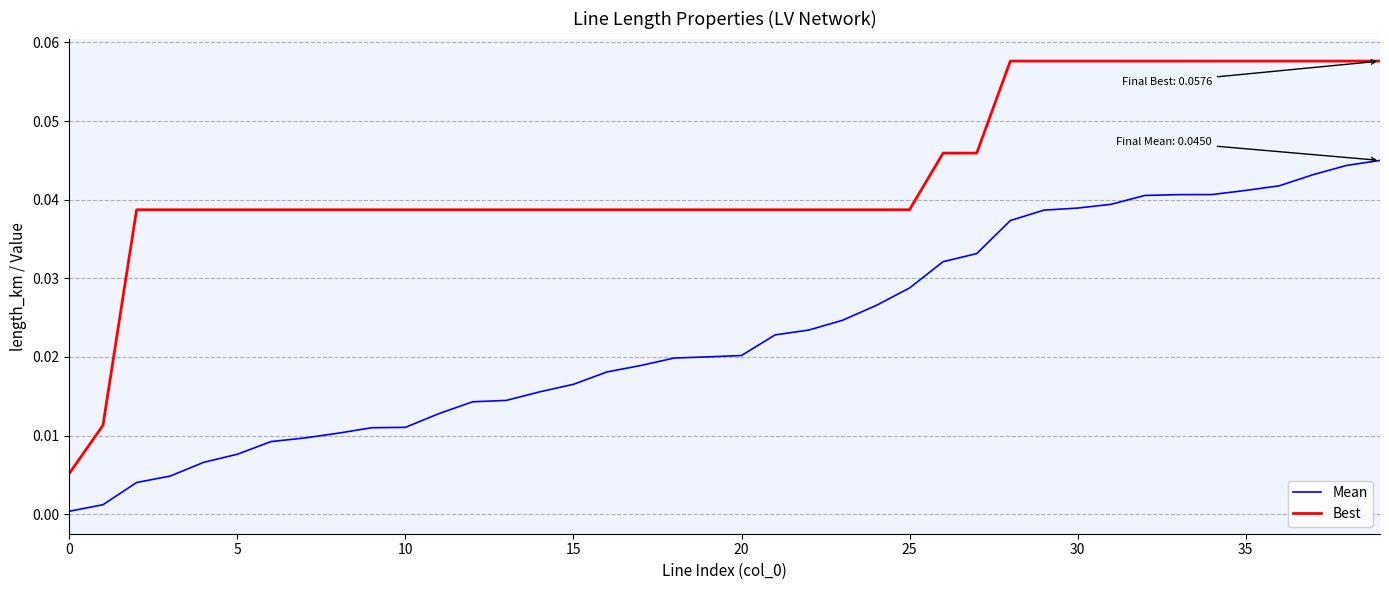

True or false: Mean and Best intersect in this chart.

False